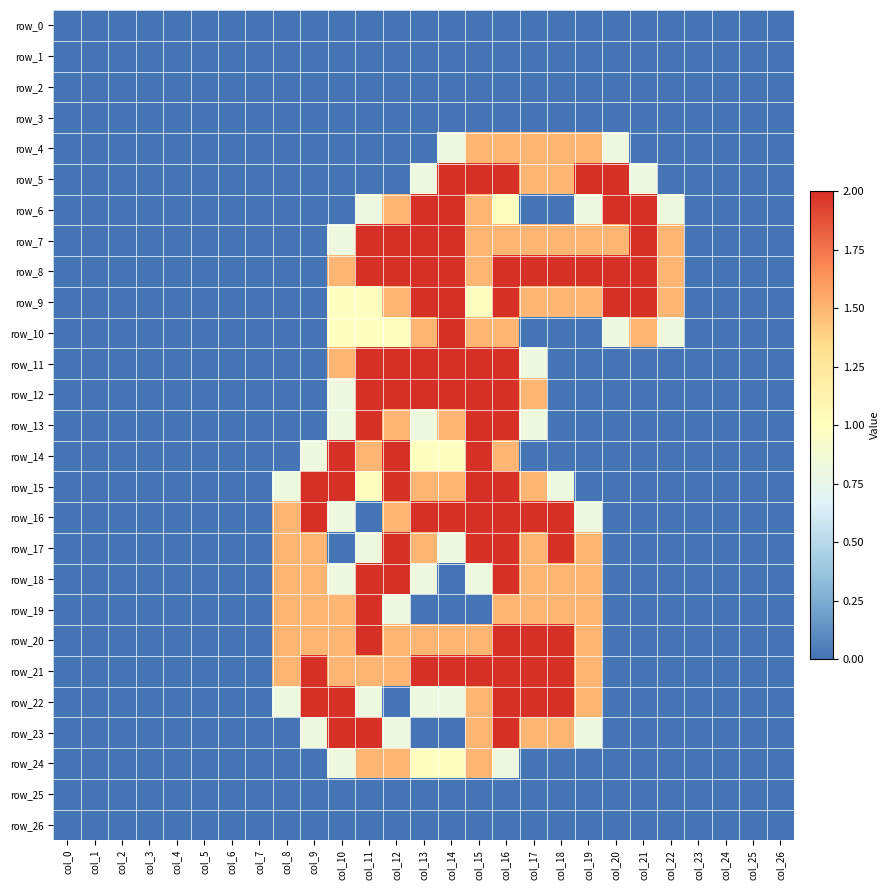

Reading left to right, transcribe all the data shown in this chart.

row_0: 0.0	0.0	0.0	0.0	0.0	0.0	0.0	0.0	0.0	0.0	0.0	0.0	0.0	0.0	0.0	0.0	0.0	0.0	0.0	0.0	0.0	0.0	0.0	0.0	0.0	0.0	0.0
row_1: 0.0	0.0	0.0	0.0	0.0	0.0	0.0	0.0	0.0	0.0	0.0	0.0	0.0	0.0	0.0	0.0	0.0	0.0	0.0	0.0	0.0	0.0	0.0	0.0	0.0	0.0	0.0
row_2: 0.0	0.0	0.0	0.0	0.0	0.0	0.0	0.0	0.0	0.0	0.0	0.0	0.0	0.0	0.0	0.0	0.0	0.0	0.0	0.0	0.0	0.0	0.0	0.0	0.0	0.0	0.0
row_3: 0.0	0.0	0.0	0.0	0.0	0.0	0.0	0.0	0.0	0.0	0.0	0.0	0.0	0.0	0.0	0.0	0.0	0.0	0.0	0.0	0.0	0.0	0.0	0.0	0.0	0.0	0.0
row_4: 0.0	0.0	0.0	0.0	0.0	0.0	0.0	0.0	0.0	0.0	0.0	0.0	0.0	0.0	0.8	1.5	1.5	1.5	1.5	1.5	0.8	0.0	0.0	0.0	0.0	0.0	0.0
row_5: 0.0	0.0	0.0	0.0	0.0	0.0	0.0	0.0	0.0	0.0	0.0	0.0	0.0	0.8	2.0	2.0	2.0	1.5	1.5	2.0	2.0	0.8	0.0	0.0	0.0	0.0	0.0
row_6: 0.0	0.0	0.0	0.0	0.0	0.0	0.0	0.0	0.0	0.0	0.0	0.8	1.5	2.0	2.0	1.5	1.0	0.0	0.0	0.8	2.0	2.0	0.8	0.0	0.0	0.0	0.0
row_7: 0.0	0.0	0.0	0.0	0.0	0.0	0.0	0.0	0.0	0.0	0.8	2.0	2.0	2.0	2.0	1.5	1.5	1.5	1.5	1.5	1.5	2.0	1.5	0.0	0.0	0.0	0.0
row_8: 0.0	0.0	0.0	0.0	0.0	0.0	0.0	0.0	0.0	0.0	1.5	2.0	2.0	2.0	2.0	1.5	2.0	2.0	2.0	2.0	2.0	2.0	1.5	0.0	0.0	0.0	0.0
row_9: 0.0	0.0	0.0	0.0	0.0	0.0	0.0	0.0	0.0	0.0	1.0	1.0	1.5	2.0	2.0	1.0	2.0	1.5	1.5	1.5	2.0	2.0	1.5	0.0	0.0	0.0	0.0
row_10: 0.0	0.0	0.0	0.0	0.0	0.0	0.0	0.0	0.0	0.0	1.0	1.0	1.0	1.5	2.0	1.5	1.5	0.0	0.0	0.0	0.8	1.5	0.8	0.0	0.0	0.0	0.0
row_11: 0.0	0.0	0.0	0.0	0.0	0.0	0.0	0.0	0.0	0.0	1.5	2.0	2.0	2.0	2.0	2.0	2.0	0.8	0.0	0.0	0.0	0.0	0.0	0.0	0.0	0.0	0.0
row_12: 0.0	0.0	0.0	0.0	0.0	0.0	0.0	0.0	0.0	0.0	0.8	2.0	2.0	2.0	2.0	2.0	2.0	1.5	0.0	0.0	0.0	0.0	0.0	0.0	0.0	0.0	0.0
row_13: 0.0	0.0	0.0	0.0	0.0	0.0	0.0	0.0	0.0	0.0	0.8	2.0	1.5	0.8	1.5	2.0	2.0	0.8	0.0	0.0	0.0	0.0	0.0	0.0	0.0	0.0	0.0
row_14: 0.0	0.0	0.0	0.0	0.0	0.0	0.0	0.0	0.0	0.8	2.0	1.5	2.0	1.0	1.0	2.0	1.5	0.0	0.0	0.0	0.0	0.0	0.0	0.0	0.0	0.0	0.0
row_15: 0.0	0.0	0.0	0.0	0.0	0.0	0.0	0.0	0.8	2.0	2.0	1.0	2.0	1.5	1.5	2.0	2.0	1.5	0.8	0.0	0.0	0.0	0.0	0.0	0.0	0.0	0.0
row_16: 0.0	0.0	0.0	0.0	0.0	0.0	0.0	0.0	1.5	2.0	0.8	0.0	1.5	2.0	2.0	2.0	2.0	2.0	2.0	0.8	0.0	0.0	0.0	0.0	0.0	0.0	0.0
row_17: 0.0	0.0	0.0	0.0	0.0	0.0	0.0	0.0	1.5	1.5	0.0	0.8	2.0	1.5	0.8	2.0	2.0	1.5	2.0	1.5	0.0	0.0	0.0	0.0	0.0	0.0	0.0
row_18: 0.0	0.0	0.0	0.0	0.0	0.0	0.0	0.0	1.5	1.5	0.8	2.0	2.0	0.8	0.0	0.8	2.0	1.5	1.5	1.5	0.0	0.0	0.0	0.0	0.0	0.0	0.0
row_19: 0.0	0.0	0.0	0.0	0.0	0.0	0.0	0.0	1.5	1.5	1.5	2.0	0.8	0.0	0.0	0.0	1.5	1.5	1.5	1.5	0.0	0.0	0.0	0.0	0.0	0.0	0.0
row_20: 0.0	0.0	0.0	0.0	0.0	0.0	0.0	0.0	1.5	1.5	1.5	2.0	1.5	1.5	1.5	1.5	2.0	2.0	2.0	1.5	0.0	0.0	0.0	0.0	0.0	0.0	0.0
row_21: 0.0	0.0	0.0	0.0	0.0	0.0	0.0	0.0	1.5	2.0	1.5	1.5	1.5	2.0	2.0	2.0	2.0	2.0	2.0	1.5	0.0	0.0	0.0	0.0	0.0	0.0	0.0
row_22: 0.0	0.0	0.0	0.0	0.0	0.0	0.0	0.0	0.8	2.0	2.0	0.8	0.0	0.8	0.8	1.5	2.0	2.0	2.0	1.5	0.0	0.0	0.0	0.0	0.0	0.0	0.0
row_23: 0.0	0.0	0.0	0.0	0.0	0.0	0.0	0.0	0.0	0.8	2.0	2.0	0.8	0.0	0.0	1.5	2.0	1.5	1.5	0.8	0.0	0.0	0.0	0.0	0.0	0.0	0.0
row_24: 0.0	0.0	0.0	0.0	0.0	0.0	0.0	0.0	0.0	0.0	0.8	1.5	1.5	1.0	1.0	1.5	0.8	0.0	0.0	0.0	0.0	0.0	0.0	0.0	0.0	0.0	0.0
row_25: 0.0	0.0	0.0	0.0	0.0	0.0	0.0	0.0	0.0	0.0	0.0	0.0	0.0	0.0	0.0	0.0	0.0	0.0	0.0	0.0	0.0	0.0	0.0	0.0	0.0	0.0	0.0
row_26: 0.0	0.0	0.0	0.0	0.0	0.0	0.0	0.0	0.0	0.0	0.0	0.0	0.0	0.0	0.0	0.0	0.0	0.0	0.0	0.0	0.0	0.0	0.0	0.0	0.0	0.0	0.0